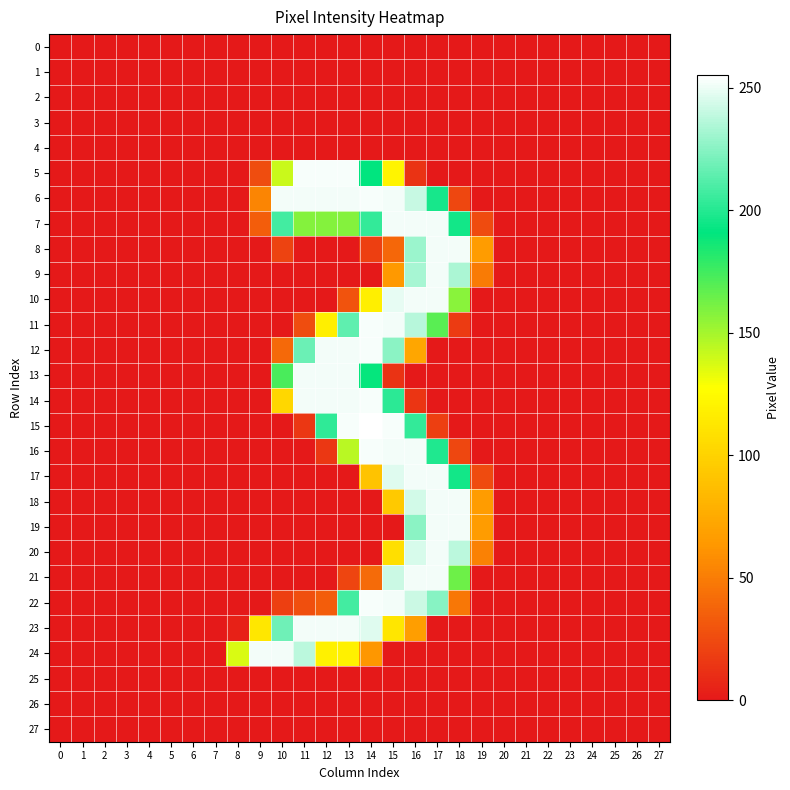

Reading left to right, list all the values displayed in this chart.

0: 0=0	1=0	2=0	3=0	4=0	5=0	6=0	7=0	8=0	9=0	10=0	11=0	12=0	13=0	14=0	15=0	16=0	17=0	18=0	19=0	20=0	21=0	22=0	23=0	24=0	25=0	26=0	27=0
1: 0=0	1=0	2=0	3=0	4=0	5=0	6=0	7=0	8=0	9=0	10=0	11=0	12=0	13=0	14=0	15=0	16=0	17=0	18=0	19=0	20=0	21=0	22=0	23=0	24=0	25=0	26=0	27=0
2: 0=0	1=0	2=0	3=0	4=0	5=0	6=0	7=0	8=0	9=0	10=0	11=0	12=0	13=0	14=0	15=0	16=0	17=0	18=0	19=0	20=0	21=0	22=0	23=0	24=0	25=0	26=0	27=0
3: 0=0	1=0	2=0	3=0	4=0	5=0	6=0	7=0	8=0	9=0	10=0	11=0	12=0	13=0	14=0	15=0	16=0	17=0	18=0	19=0	20=0	21=0	22=0	23=0	24=0	25=0	26=0	27=0
4: 0=0	1=0	2=0	3=0	4=0	5=0	6=0	7=0	8=0	9=0	10=0	11=0	12=0	13=0	14=0	15=0	16=0	17=0	18=0	19=0	20=0	21=0	22=0	23=0	24=0	25=0	26=0	27=0
5: 0=0	1=0	2=0	3=0	4=0	5=0	6=0	7=0	8=0	9=26	10=141	11=253	12=253	13=253	14=191	15=121	16=13	17=0	18=0	19=0	20=0	21=0	22=0	23=0	24=0	25=0	26=0	27=0
6: 0=0	1=0	2=0	3=0	4=0	5=0	6=0	7=0	8=0	9=54	10=252	11=252	12=252	13=252	14=253	15=252	16=241	17=197	18=23	19=0	20=0	21=0	22=0	23=0	24=0	25=0	26=0	27=0
7: 0=0	1=0	2=0	3=0	4=0	5=0	6=0	7=0	8=0	9=34	10=208	11=158	12=158	13=158	14=204	15=252	16=252	17=252	18=196	19=25	20=0	21=0	22=0	23=0	24=0	25=0	26=0	27=0
8: 0=0	1=0	2=0	3=0	4=0	5=0	6=0	7=0	8=0	9=0	10=21	11=0	12=0	13=0	14=19	15=39	16=230	17=252	18=252	19=66	20=0	21=0	22=0	23=0	24=0	25=0	26=0	27=0
9: 0=0	1=0	2=0	3=0	4=0	5=0	6=0	7=0	8=0	9=0	10=0	11=0	12=0	13=0	14=0	15=64	16=233	17=252	18=234	19=49	20=0	21=0	22=0	23=0	24=0	25=0	26=0	27=0
10: 0=0	1=0	2=0	3=0	4=0	5=0	6=0	7=0	8=0	9=0	10=0	11=0	12=0	13=29	14=118	15=249	16=252	17=252	18=157	19=0	20=0	21=0	22=0	23=0	24=0	25=0	26=0	27=0
11: 0=0	1=0	2=0	3=0	4=0	5=0	6=0	7=0	8=0	9=0	10=0	11=26	12=118	13=215	14=253	15=252	16=237	17=169	18=17	19=0	20=0	21=0	22=0	23=0	24=0	25=0	26=0	27=0
12: 0=0	1=0	2=0	3=0	4=0	5=0	6=0	7=0	8=0	9=0	10=40	11=218	12=252	13=252	14=253	15=226	16=72	17=0	18=0	19=0	20=0	21=0	22=0	23=0	24=0	25=0	26=0	27=0
13: 0=0	1=0	2=0	3=0	4=0	5=0	6=0	7=0	8=0	9=0	10=173	11=252	12=252	13=252	14=190	15=13	16=0	17=0	18=0	19=0	20=0	21=0	22=0	23=0	24=0	25=0	26=0	27=0
14: 0=0	1=0	2=0	3=0	4=0	5=0	6=0	7=0	8=0	9=0	10=103	11=252	12=252	13=252	14=253	15=202	16=14	17=0	18=0	19=0	20=0	21=0	22=0	23=0	24=0	25=0	26=0	27=0
15: 0=0	1=0	2=0	3=0	4=0	5=0	6=0	7=0	8=0	9=0	10=0	11=15	12=203	13=253	14=255	15=253	16=204	17=19	18=0	19=0	20=0	21=0	22=0	23=0	24=0	25=0	26=0	27=0
16: 0=0	1=0	2=0	3=0	4=0	5=0	6=0	7=0	8=0	9=0	10=0	11=0	12=15	13=145	14=253	15=252	16=252	17=199	18=23	19=0	20=0	21=0	22=0	23=0	24=0	25=0	26=0	27=0
17: 0=0	1=0	2=0	3=0	4=0	5=0	6=0	7=0	8=0	9=0	10=0	11=0	12=0	13=0	14=90	15=247	16=252	17=252	18=196	19=25	20=0	21=0	22=0	23=0	24=0	25=0	26=0	27=0
18: 0=0	1=0	2=0	3=0	4=0	5=0	6=0	7=0	8=0	9=0	10=0	11=0	12=0	13=0	14=0	15=94	16=244	17=252	18=252	19=66	20=0	21=0	22=0	23=0	24=0	25=0	26=0	27=0
19: 0=0	1=0	2=0	3=0	4=0	5=0	6=0	7=0	8=0	9=0	10=0	11=0	12=0	13=0	14=0	15=0	16=226	17=252	18=252	19=66	20=0	21=0	22=0	23=0	24=0	25=0	26=0	27=0
20: 0=0	1=0	2=0	3=0	4=0	5=0	6=0	7=0	8=0	9=0	10=0	11=0	12=0	13=0	14=0	15=108	16=245	17=252	18=238	19=52	20=0	21=0	22=0	23=0	24=0	25=0	26=0	27=0
21: 0=0	1=0	2=0	3=0	4=0	5=0	6=0	7=0	8=0	9=0	10=0	11=0	12=0	13=22	14=41	15=242	16=252	17=252	18=164	19=0	20=0	21=0	22=0	23=0	24=0	25=0	26=0	27=0
22: 0=0	1=0	2=0	3=0	4=0	5=0	6=0	7=0	8=0	9=0	10=19	11=27	12=34	13=208	14=253	15=252	16=242	17=225	18=47	19=0	20=0	21=0	22=0	23=0	24=0	25=0	26=0	27=0
23: 0=0	1=0	2=0	3=0	4=0	5=0	6=0	7=0	8=4	9=113	10=219	11=252	12=252	13=252	14=247	15=112	16=67	17=0	18=0	19=0	20=0	21=0	22=0	23=0	24=0	25=0	26=0	27=0
24: 0=0	1=0	2=0	3=0	4=0	5=0	6=0	7=0	8=137	9=252	10=252	11=238	12=119	13=119	14=63	15=0	16=0	17=0	18=0	19=0	20=0	21=0	22=0	23=0	24=0	25=0	26=0	27=0
25: 0=0	1=0	2=0	3=0	4=0	5=0	6=0	7=0	8=0	9=0	10=0	11=0	12=0	13=0	14=0	15=0	16=0	17=0	18=0	19=0	20=0	21=0	22=0	23=0	24=0	25=0	26=0	27=0
26: 0=0	1=0	2=0	3=0	4=0	5=0	6=0	7=0	8=0	9=0	10=0	11=0	12=0	13=0	14=0	15=0	16=0	17=0	18=0	19=0	20=0	21=0	22=0	23=0	24=0	25=0	26=0	27=0
27: 0=0	1=0	2=0	3=0	4=0	5=0	6=0	7=0	8=0	9=0	10=0	11=0	12=0	13=0	14=0	15=0	16=0	17=0	18=0	19=0	20=0	21=0	22=0	23=0	24=0	25=0	26=0	27=0